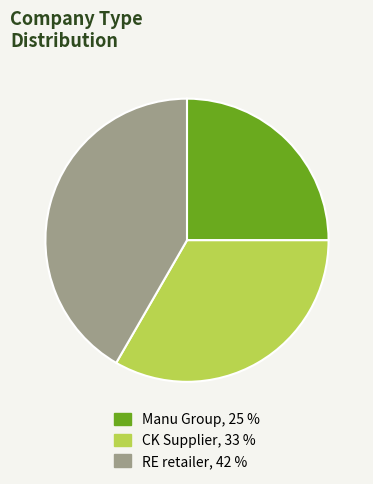

Which category has the smallest portion of the pie?

Manu Group